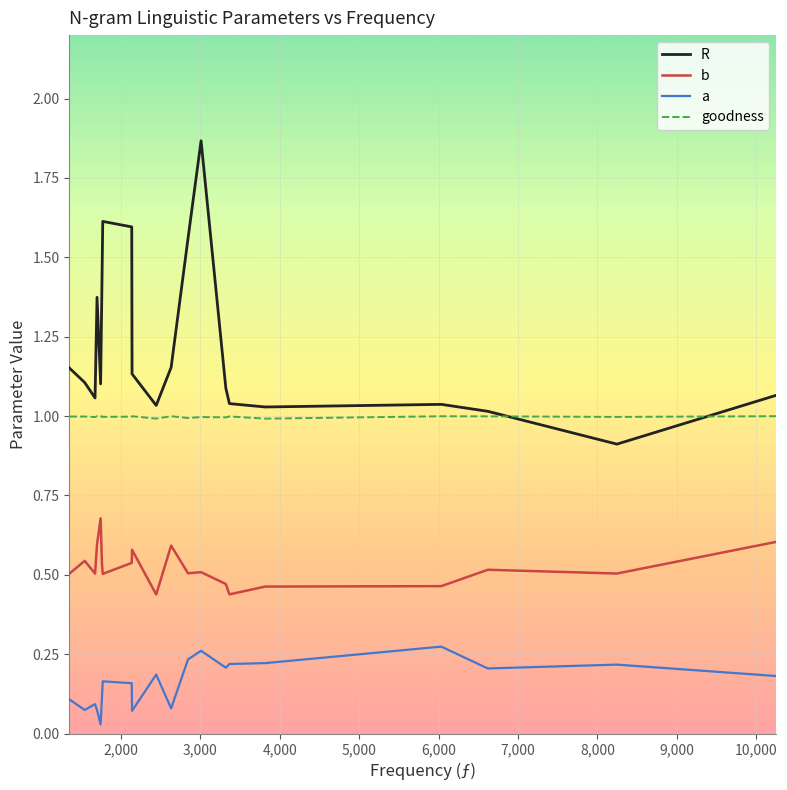

List the series in order of their peak value, lowest first.

a, b, goodness, R